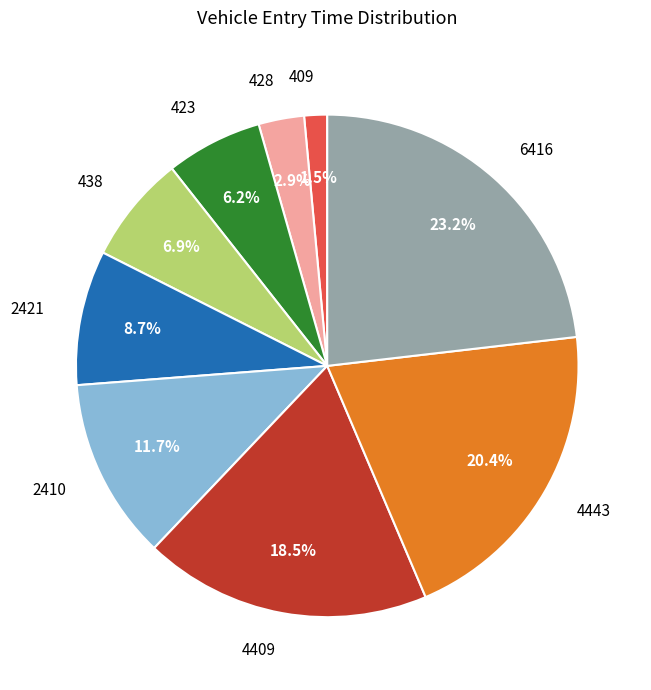

Approximately how many times larger is the value at 2421 compared to 2410?

0.7